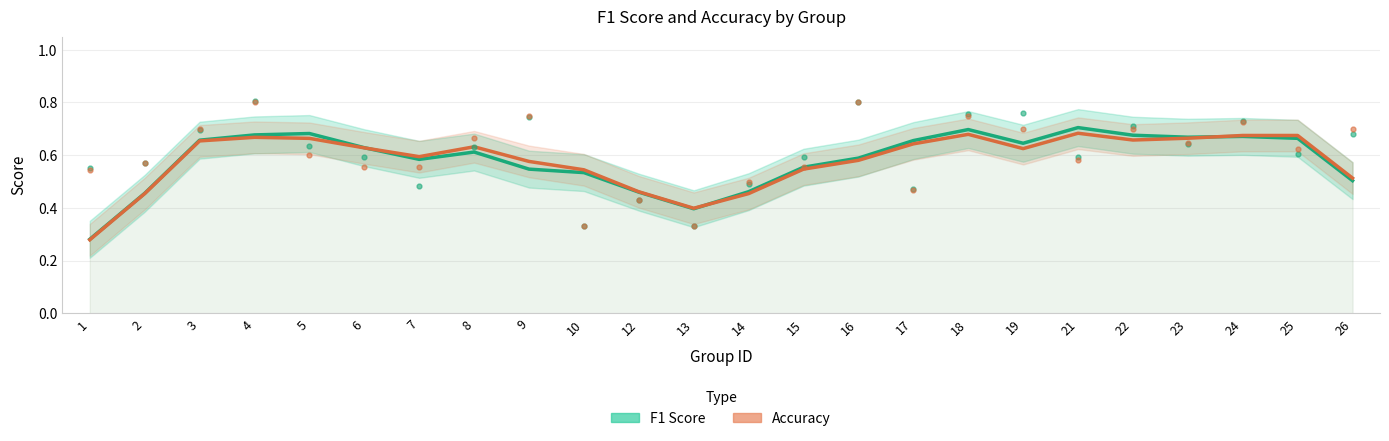

Which series has the widest spread of values?

f1